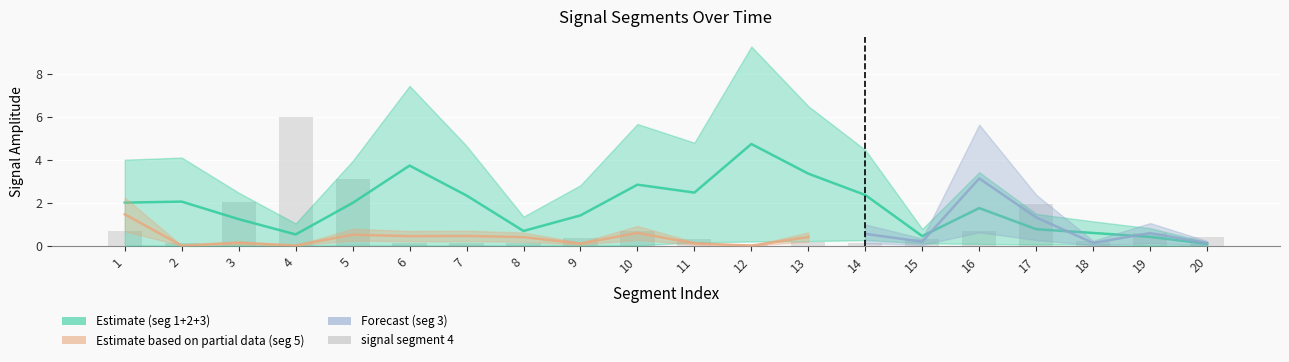

At which category does the chart reach its minimum across all series?

12